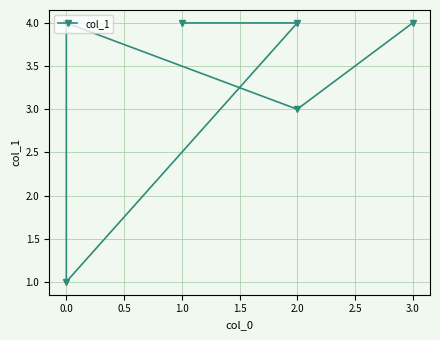

Reading right to left, what are all the values shown in this chart?

4	4	1	4	3	4